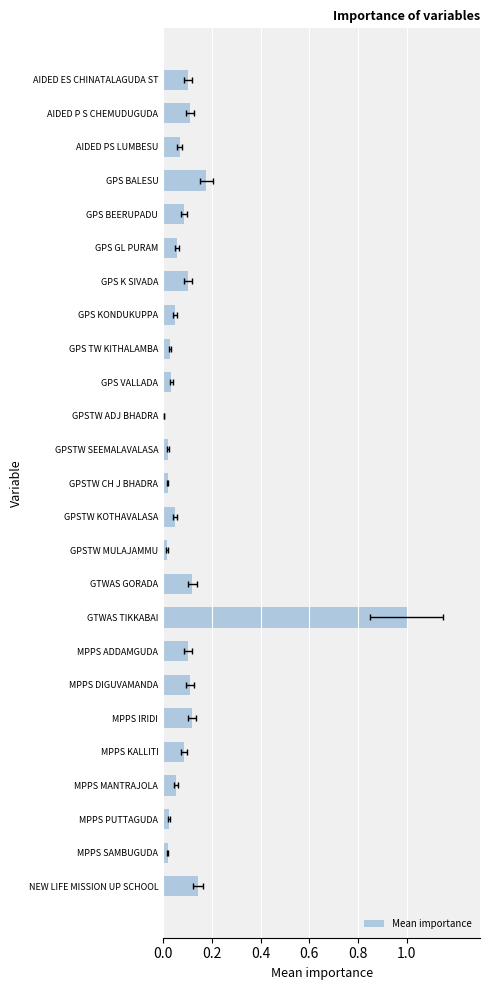

Which has a higher value, GPSTW KOTHAVALASA or GPS BEERUPADU?

GPS BEERUPADU